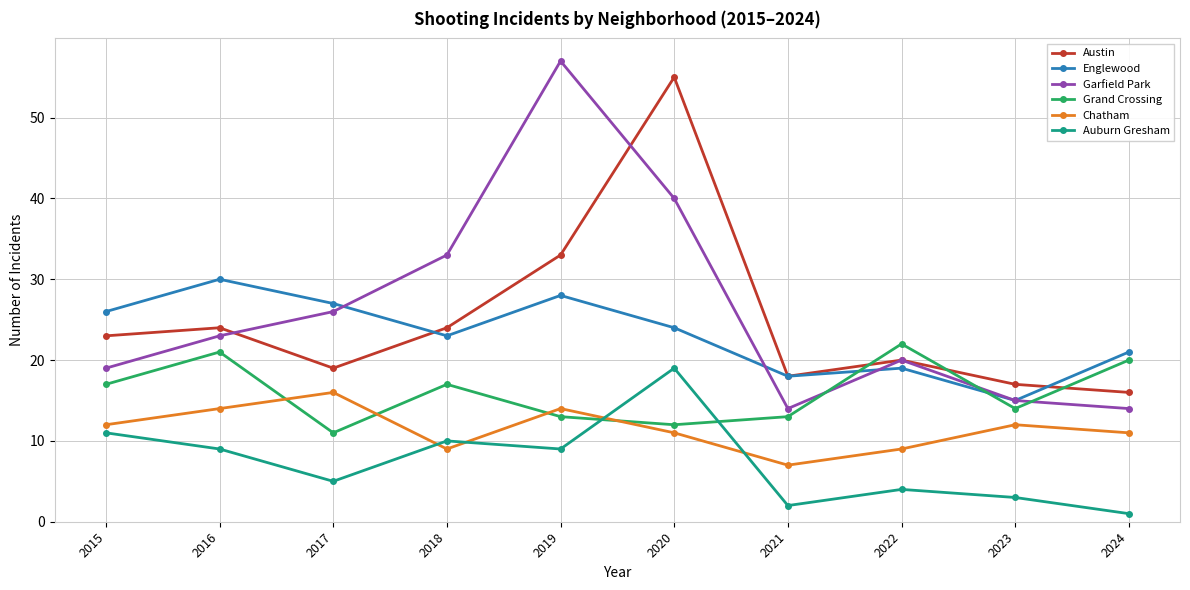

True or false: Austin and Englewood intersect in this chart.

True